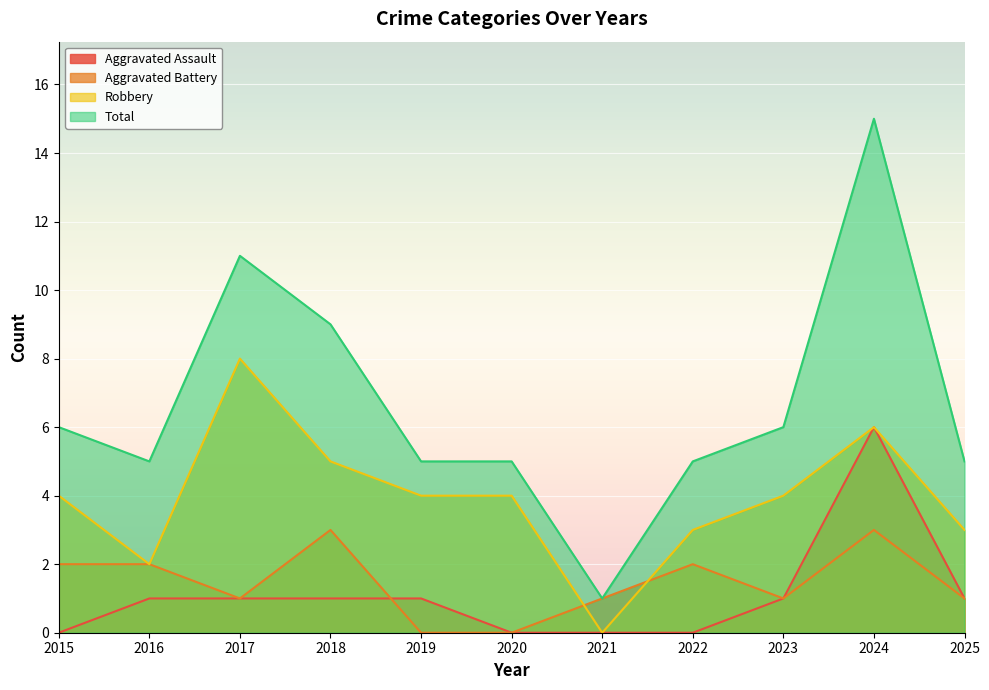

At which label is Total closest to 8?

2018